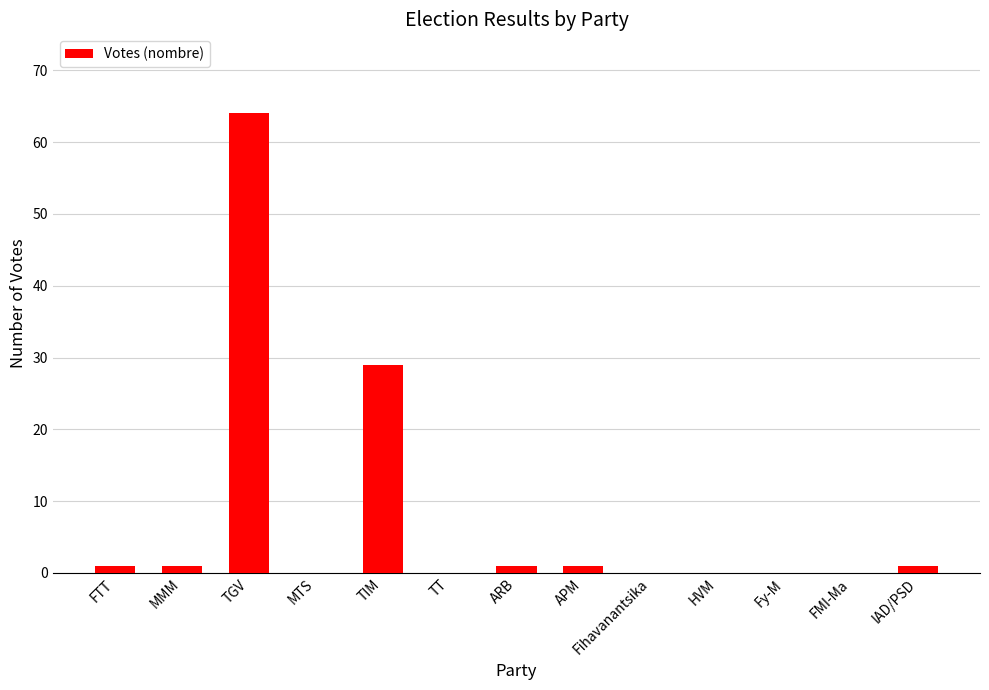

At which label is the value closest to 32?

TIM